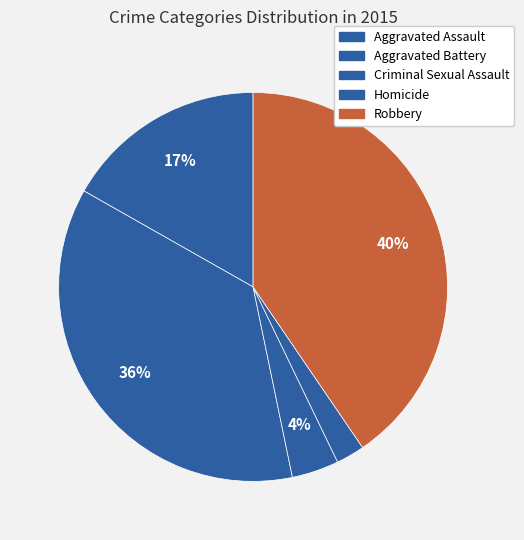

Count the number of slices in the pie.

5